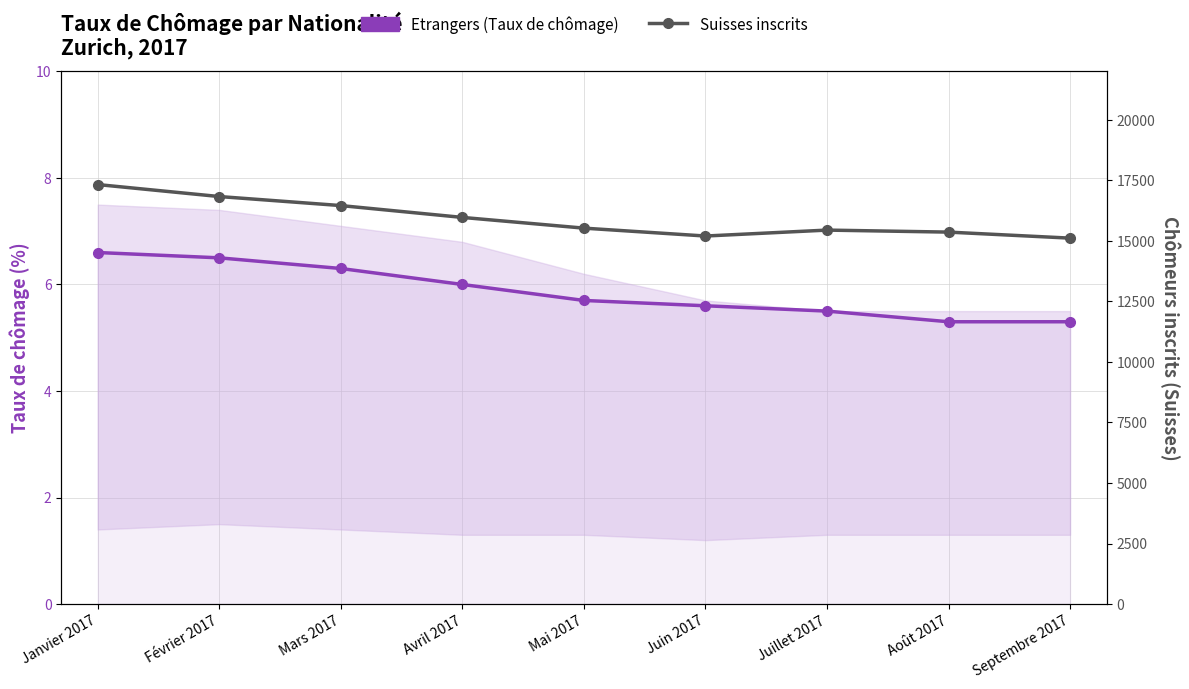

Reading left to right, extract all data points from this chart.

Etrangers (Taux de chômage): Janvier 2017=6.6	Février 2017=6.5	Mars 2017=6.3	Avril 2017=6.0	Mai 2017=5.7	Juin 2017=5.6	Juillet 2017=5.5	Août 2017=5.3	Septembre 2017=5.3
Suisses inscrits: Janvier 2017=17327.0	Février 2017=16832.0	Mars 2017=16459.0	Avril 2017=15970.0	Mai 2017=15527.0	Juin 2017=15201.0	Juillet 2017=15446.0	Août 2017=15363.0	Septembre 2017=15114.0